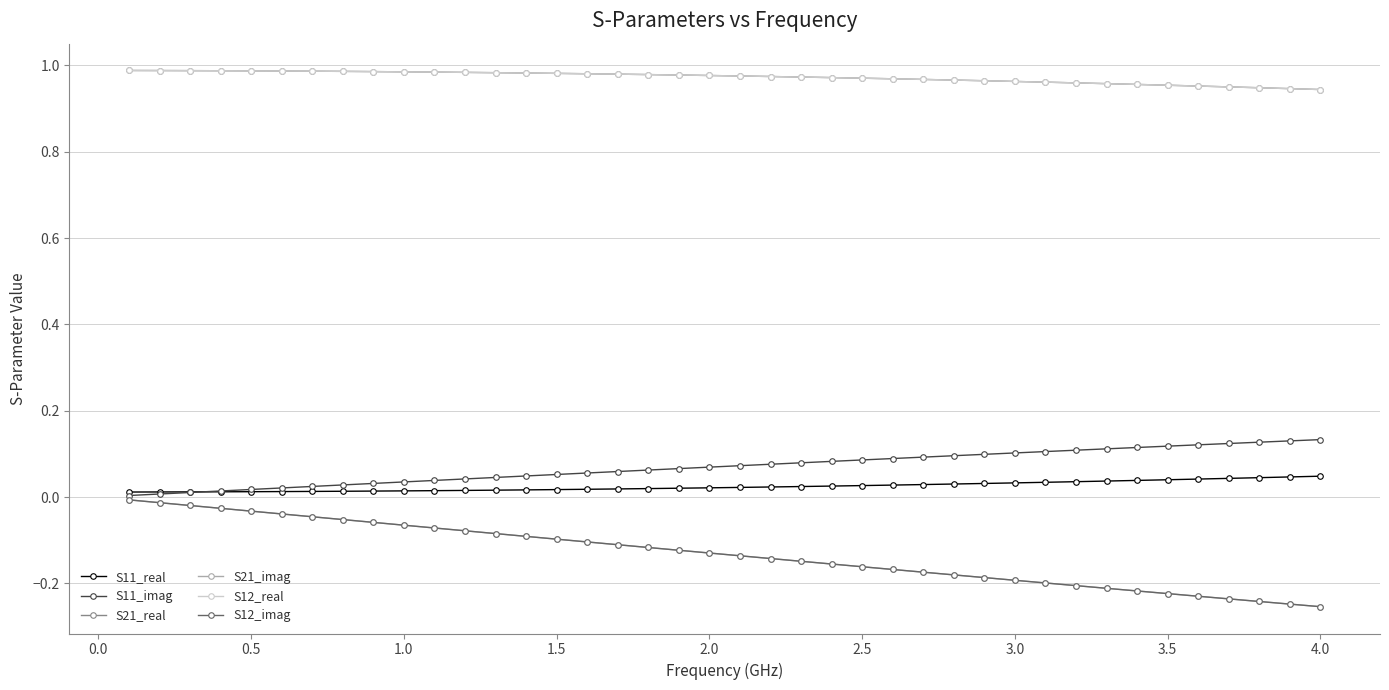

Is this an area chart (filled region under the line)?

No